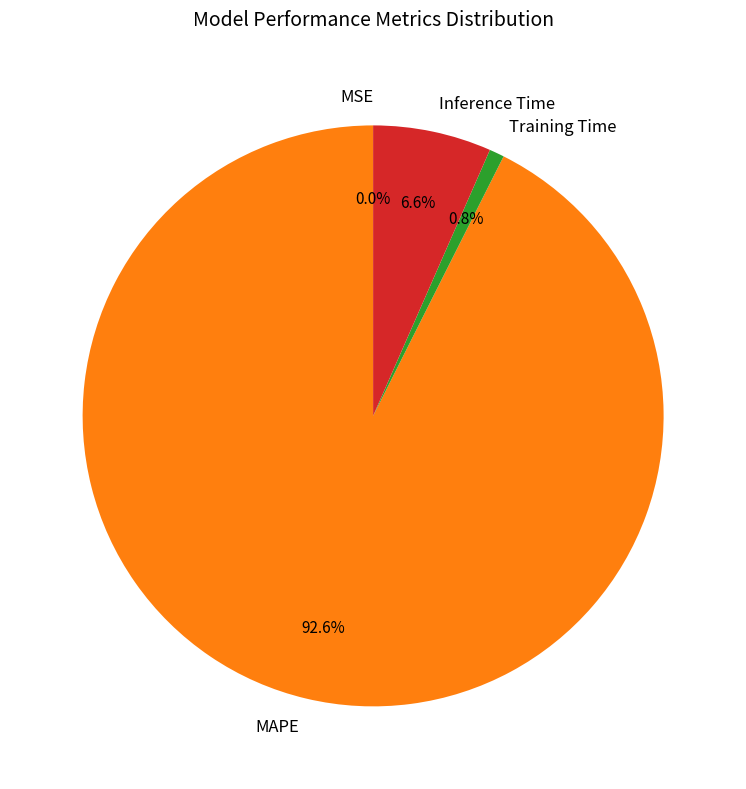

Which slice represents more than half of the pie?

MAPE